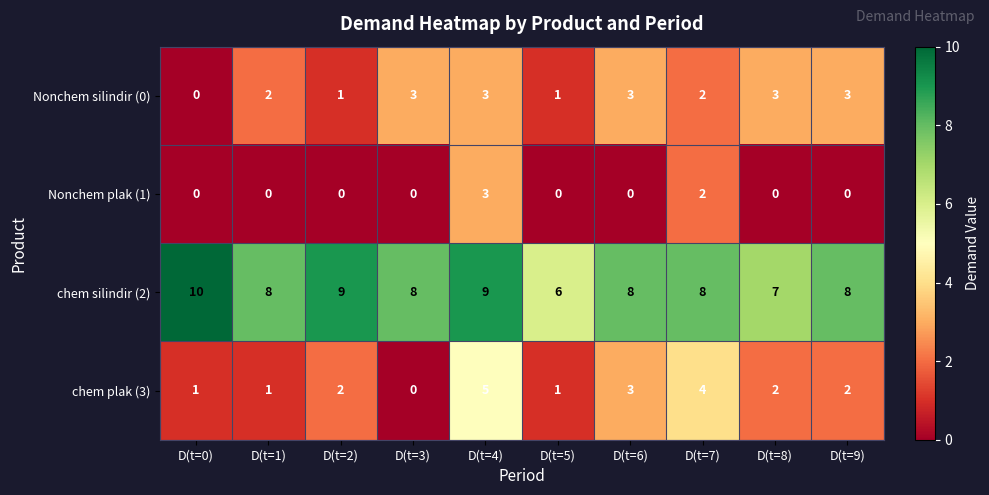

What is the total value across all series at D(t=9)?

13